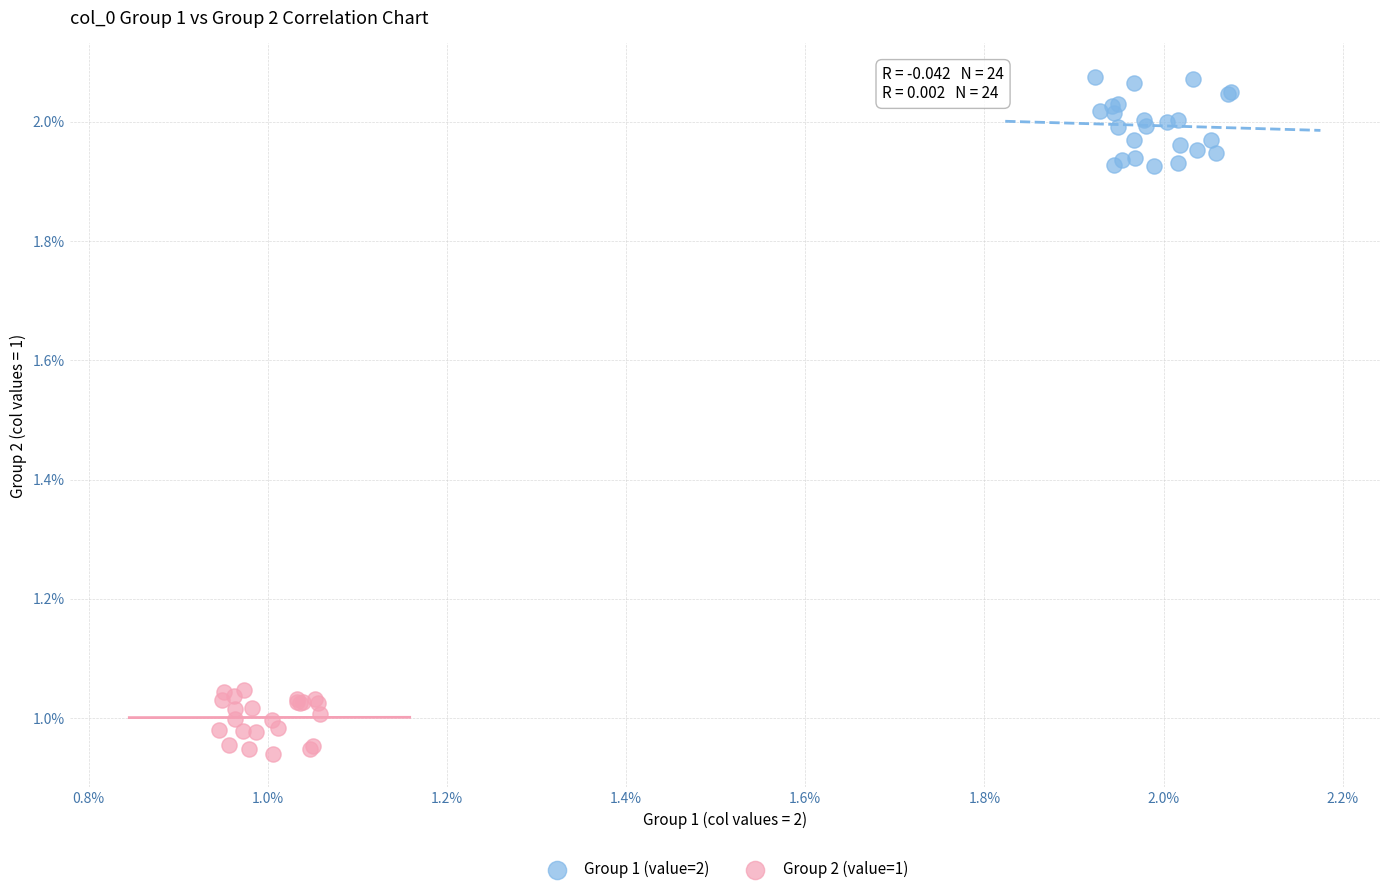

Which series reaches the minimum Y coordinate?

Group 2 (value=1)